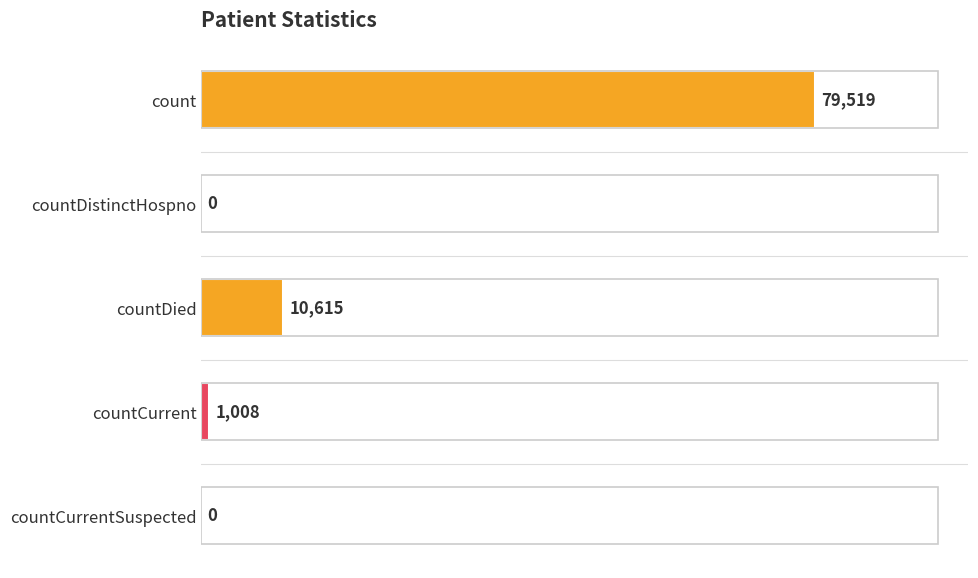

Which has a higher value, countCurrent or count?

count